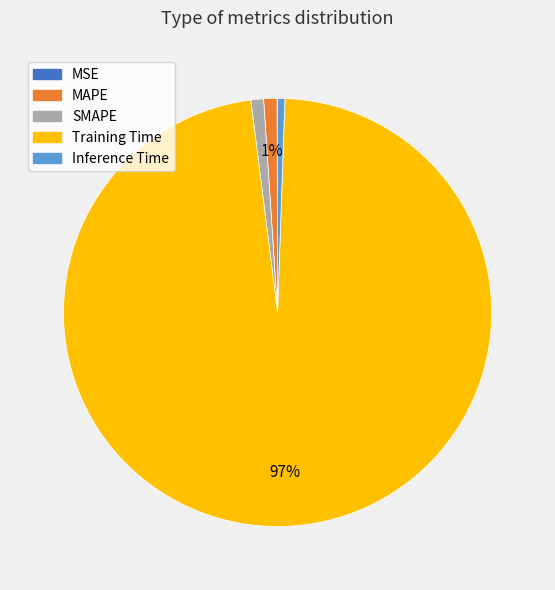

What percentage is the Training Time slice, to the nearest percent?

97%